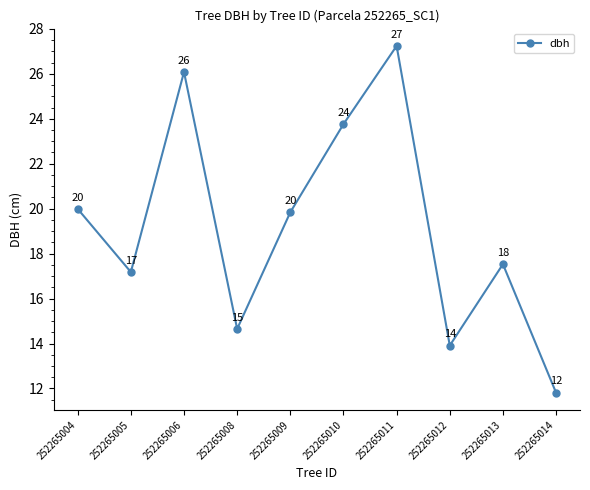

Between 252265012 and 252265011, which is larger?

252265011